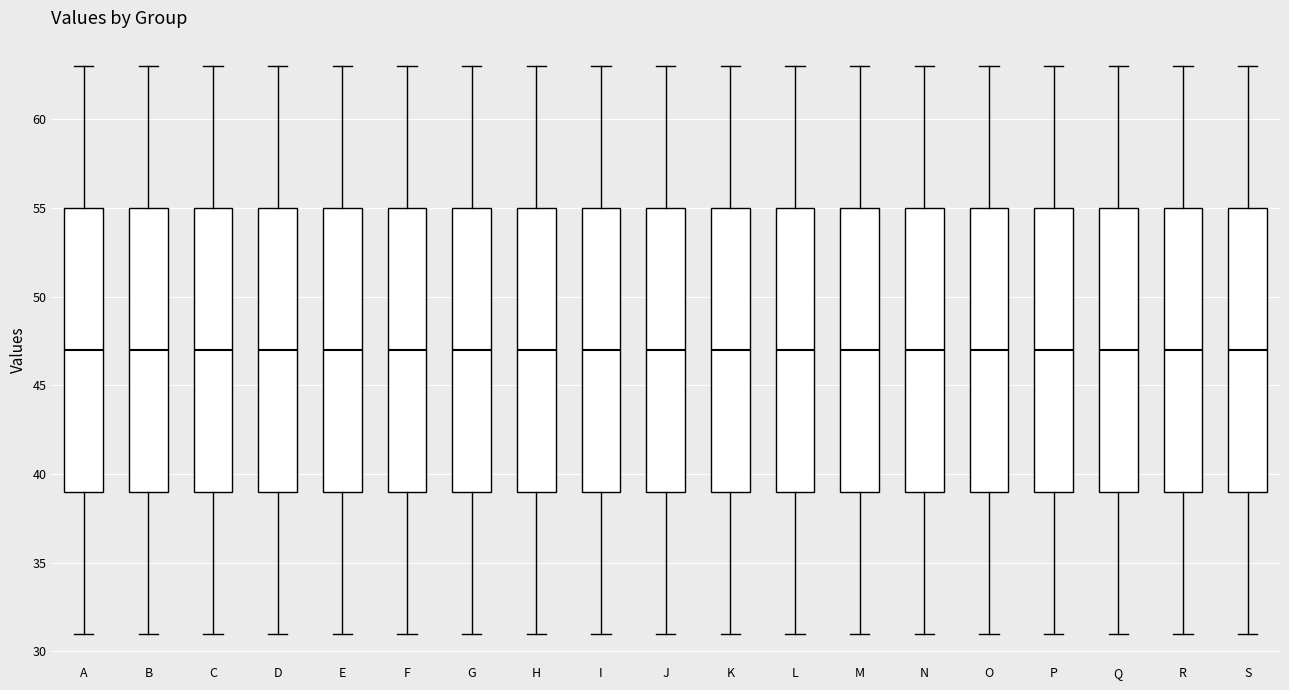

Reading left to right, read every box against the y-axis: the position of its median line, the range the box covers, and the ends of its whiskers. The values are not printed on the chart, so give them approximately, as read against the axis.

A: median 47, box 39 to 55, whiskers 31 to 63
B: median 47, box 39 to 55, whiskers 31 to 63
C: median 47, box 39 to 55, whiskers 31 to 63
D: median 47, box 39 to 55, whiskers 31 to 63
E: median 47, box 39 to 55, whiskers 31 to 63
F: median 47, box 39 to 55, whiskers 31 to 63
G: median 47, box 39 to 55, whiskers 31 to 63
H: median 47, box 39 to 55, whiskers 31 to 63
I: median 47, box 39 to 55, whiskers 31 to 63
J: median 47, box 39 to 55, whiskers 31 to 63
K: median 47, box 39 to 55, whiskers 31 to 63
L: median 47, box 39 to 55, whiskers 31 to 63
M: median 47, box 39 to 55, whiskers 31 to 63
N: median 47, box 39 to 55, whiskers 31 to 63
O: median 47, box 39 to 55, whiskers 31 to 63
P: median 47, box 39 to 55, whiskers 31 to 63
Q: median 47, box 39 to 55, whiskers 31 to 63
R: median 47, box 39 to 55, whiskers 31 to 63
S: median 47, box 39 to 55, whiskers 31 to 63